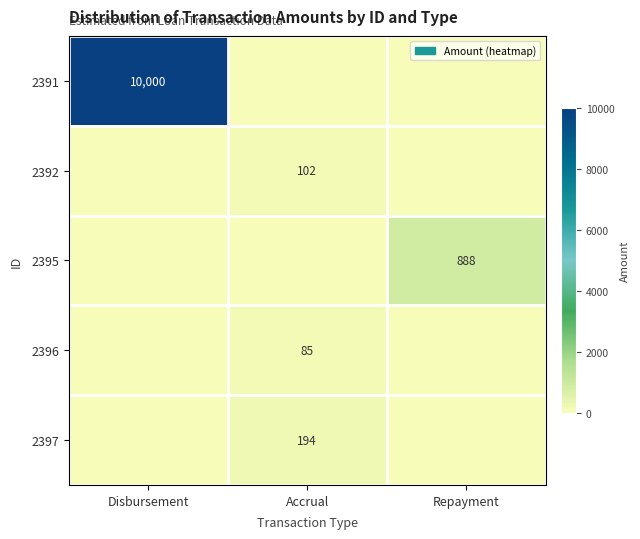

The 2391 series shows 10000 at Disbursement. True or false?

True